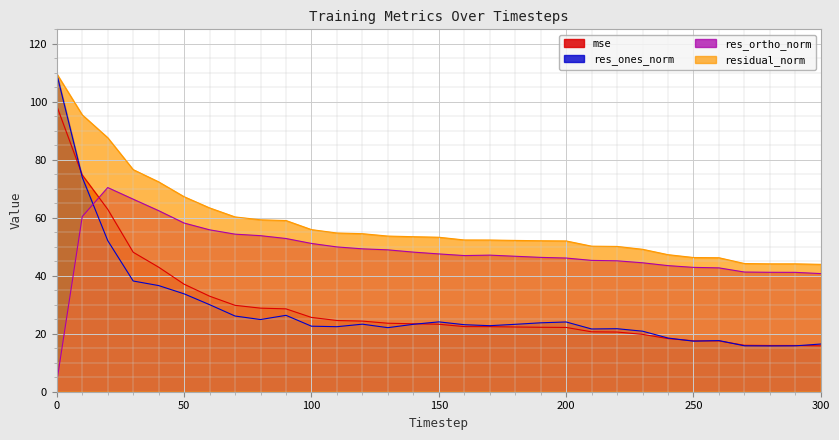

True or false: mse and residual_norm cross at least once.

False